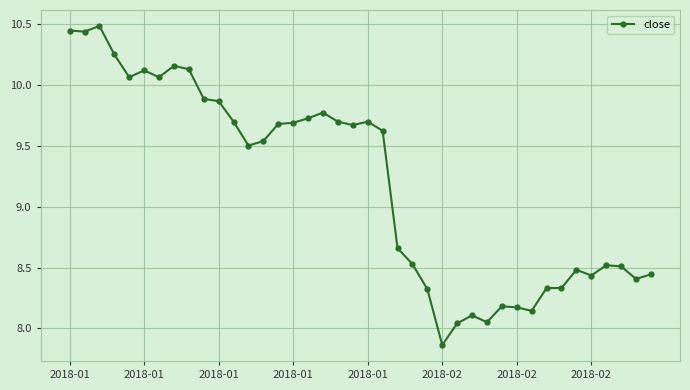

What is the average value?

9.2